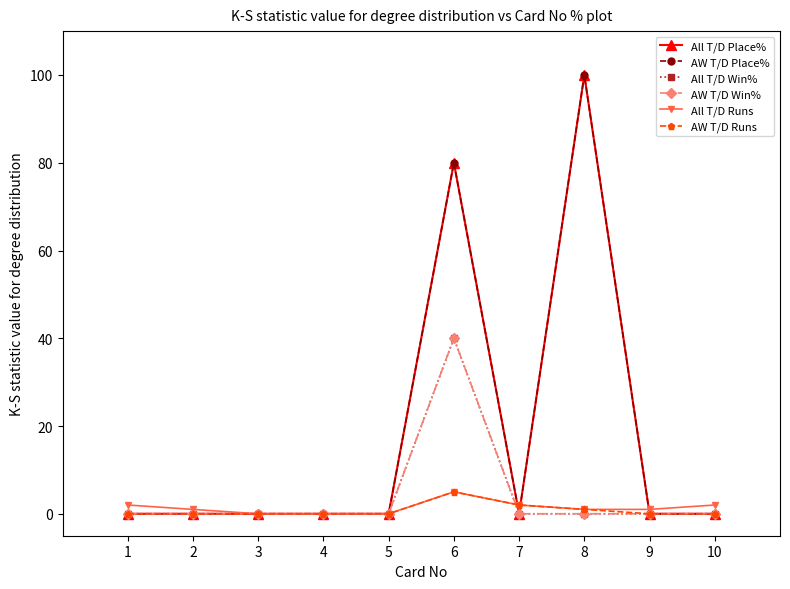

Reading left to right, what are all the values shown in this chart?

All T/D Place%: 1=0	2=0	3=0	4=0	5=0	6=80	7=0	8=100	9=0	10=0
AW T/D Place%: 1=0	2=0	3=0	4=0	5=0	6=80	7=0	8=100	9=0	10=0
All T/D Win%: 1=0	2=0	3=0	4=0	5=0	6=40	7=0	8=0	9=0	10=0
AW T/D Win%: 1=0	2=0	3=0	4=0	5=0	6=40	7=0	8=0	9=0	10=0
All T/D Runs: 1=2	2=1	3=0	4=0	5=0	6=5	7=2	8=1	9=1	10=2
AW T/D Runs: 1=0	2=0	3=0	4=0	5=0	6=5	7=2	8=1	9=0	10=0